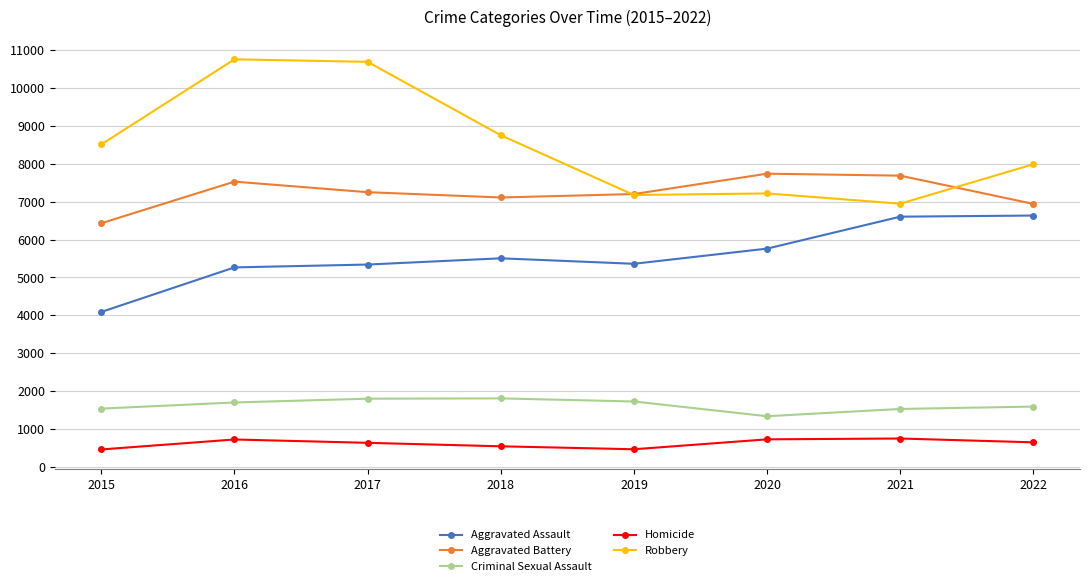

What is the smallest value displayed?

457